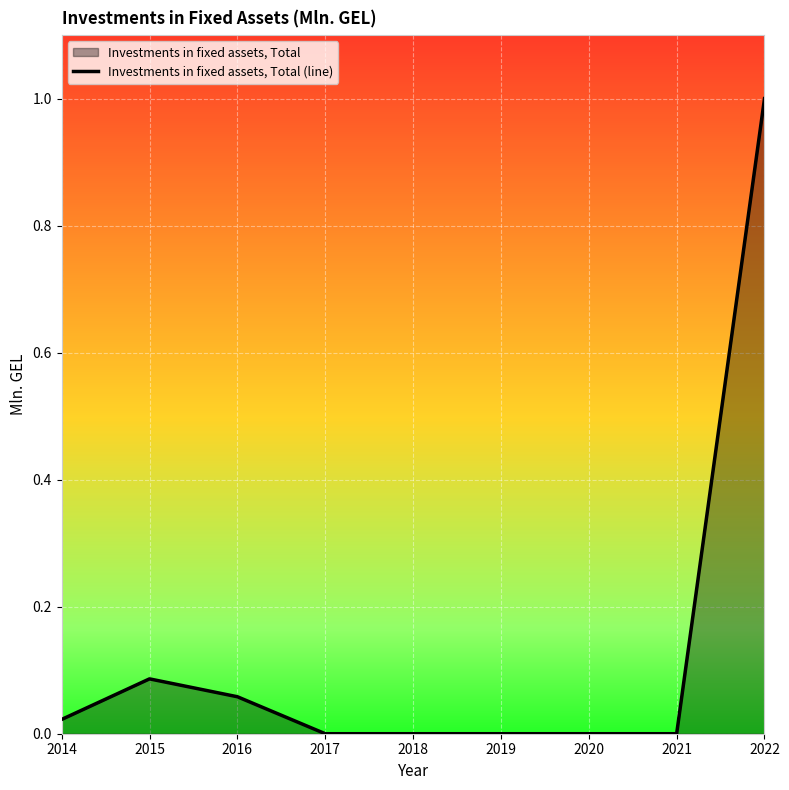

List the labels in order of value, largest first.

2022, 2015, 2016, 2014, 2017, 2018, 2019, 2020, 2021